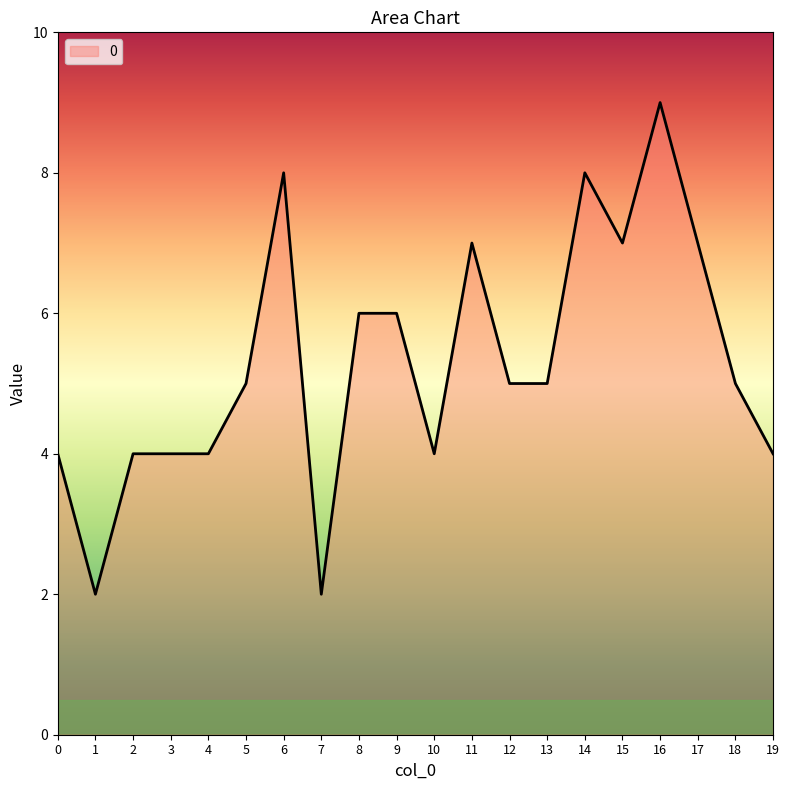

Is it true that the value at 12 is 5?

True